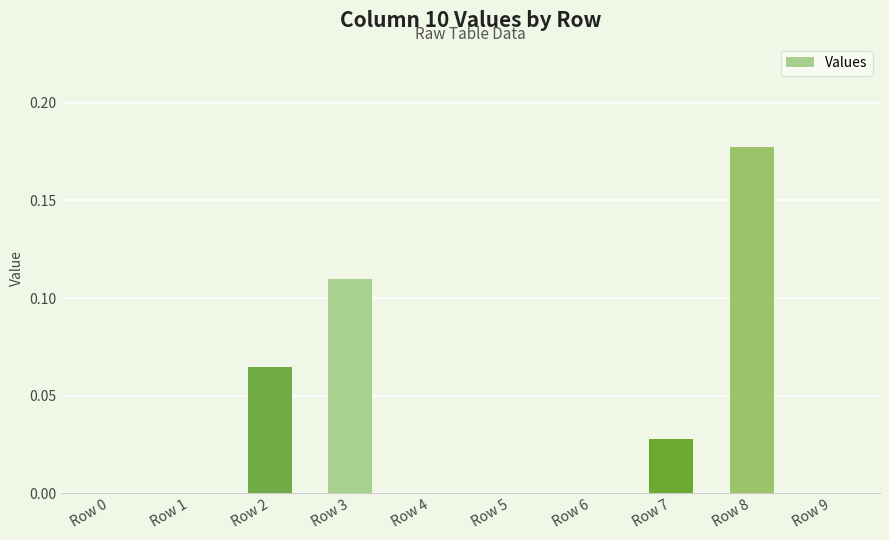

Are the bars grouped side by side (vs. stacked)?

No